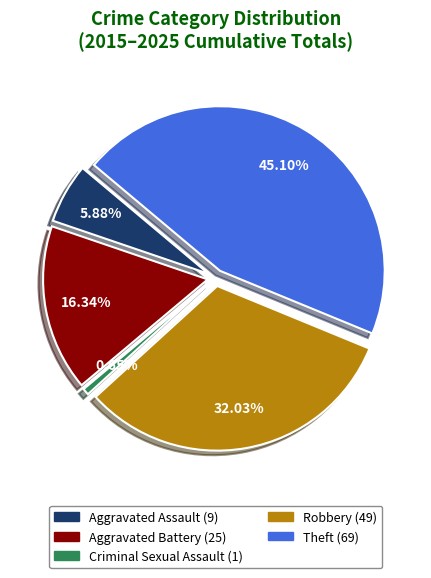

What is the largest slice in the pie chart?

Theft